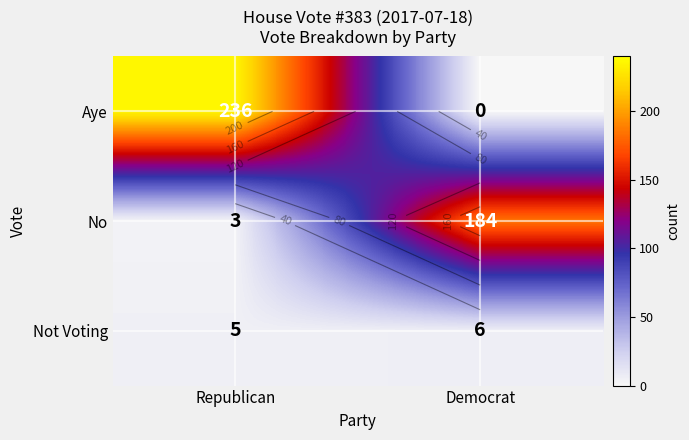

What is the maximum value shown in the chart?

236